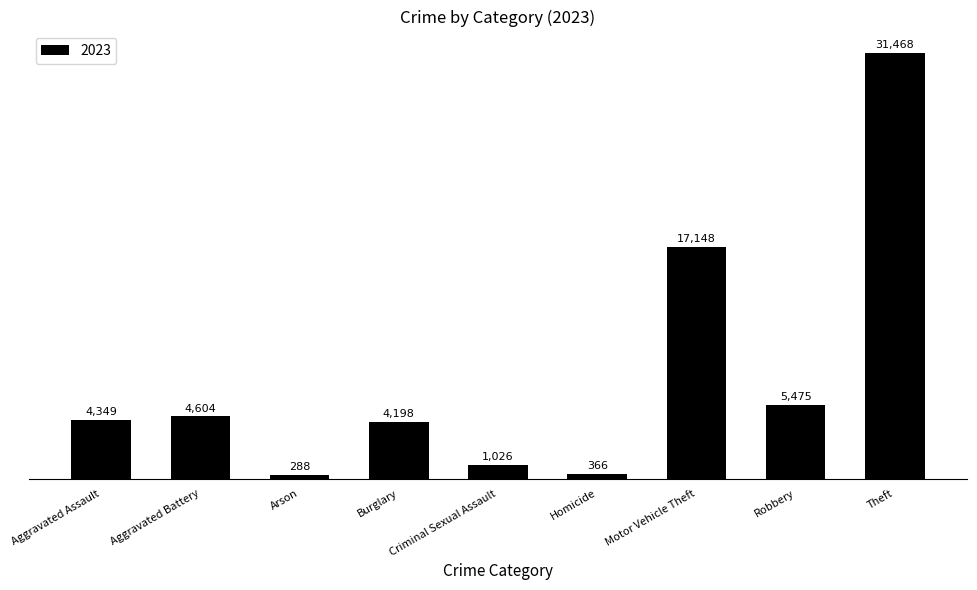

How many data points does each series have?

9